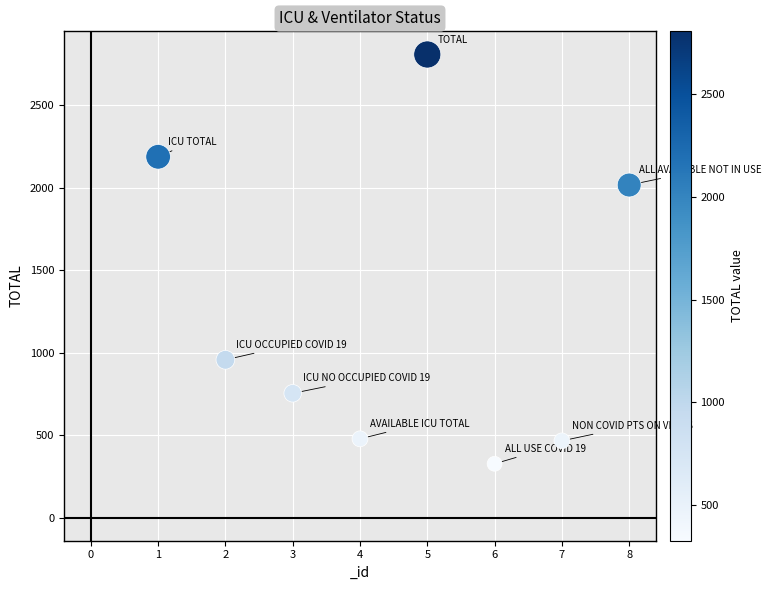

What Y value in the scatter plot is closest to 1566?

2015